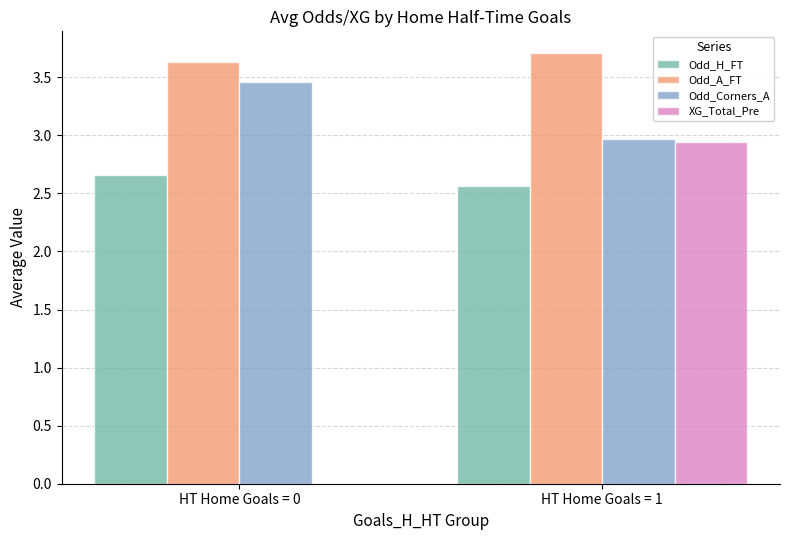

At which label is Odd_H_FT closest to 2?

HT Home Goals = 1